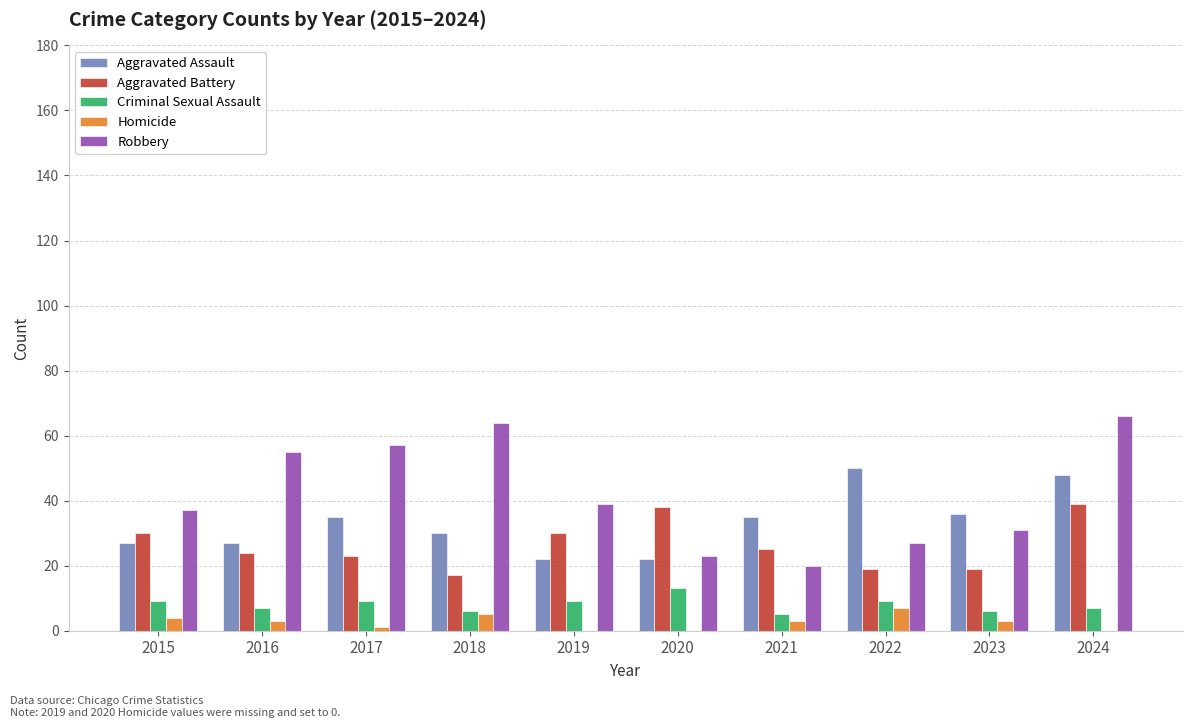

Read the Robbery value at 2024.

66